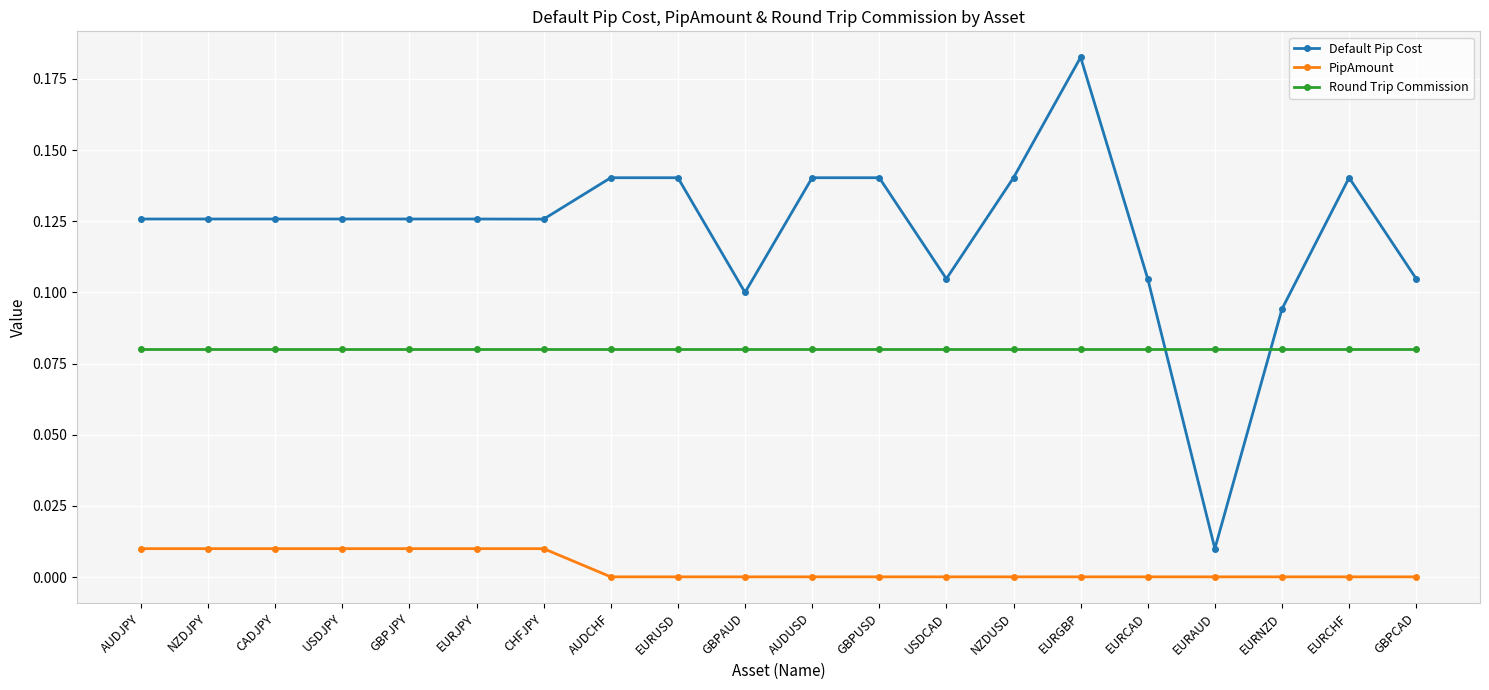

Which series has the widest spread of values?

Default Pip Cost